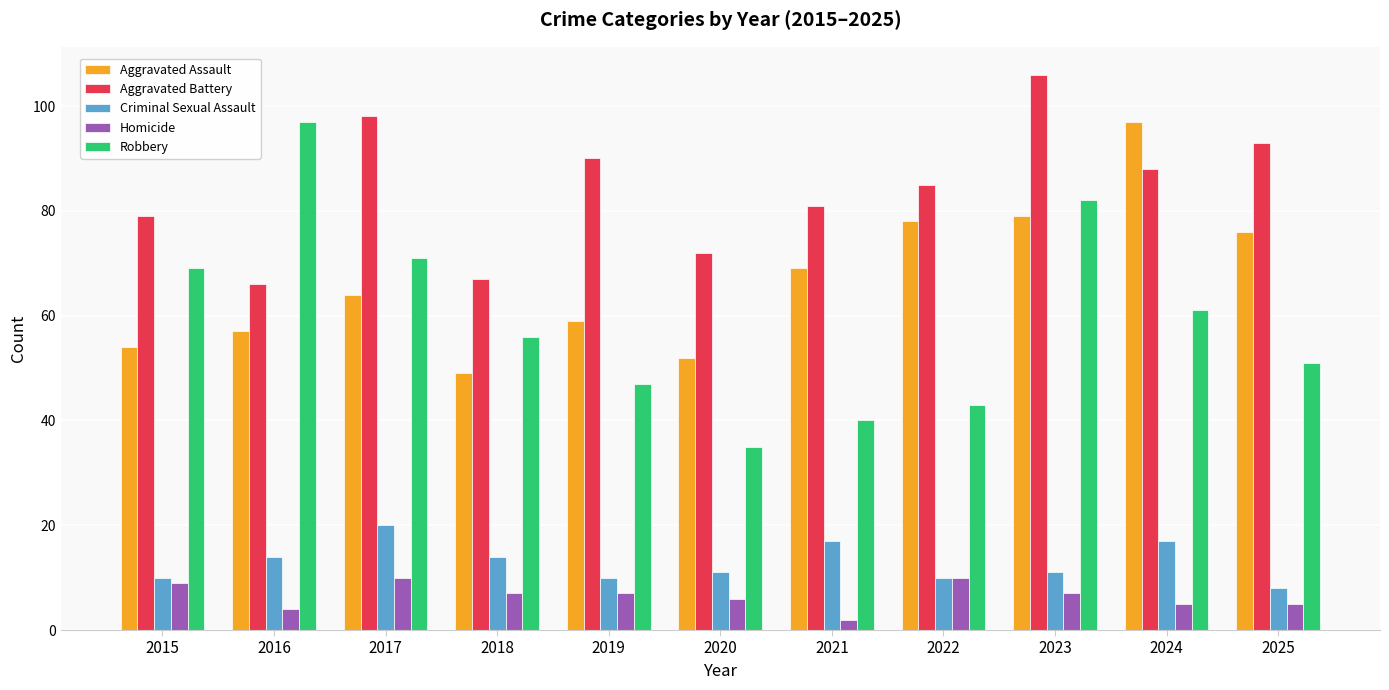

Reading left to right, transcribe all the data shown in this chart.

Aggravated Assault: 54	57	64	49	59	52	69	78	79	97	76
Aggravated Battery: 79	66	98	67	90	72	81	85	106	88	93
Criminal Sexual Assault: 10	14	20	14	10	11	17	10	11	17	8
Homicide: 9	4	10	7	7	6	2	10	7	5	5
Robbery: 69	97	71	56	47	35	40	43	82	61	51